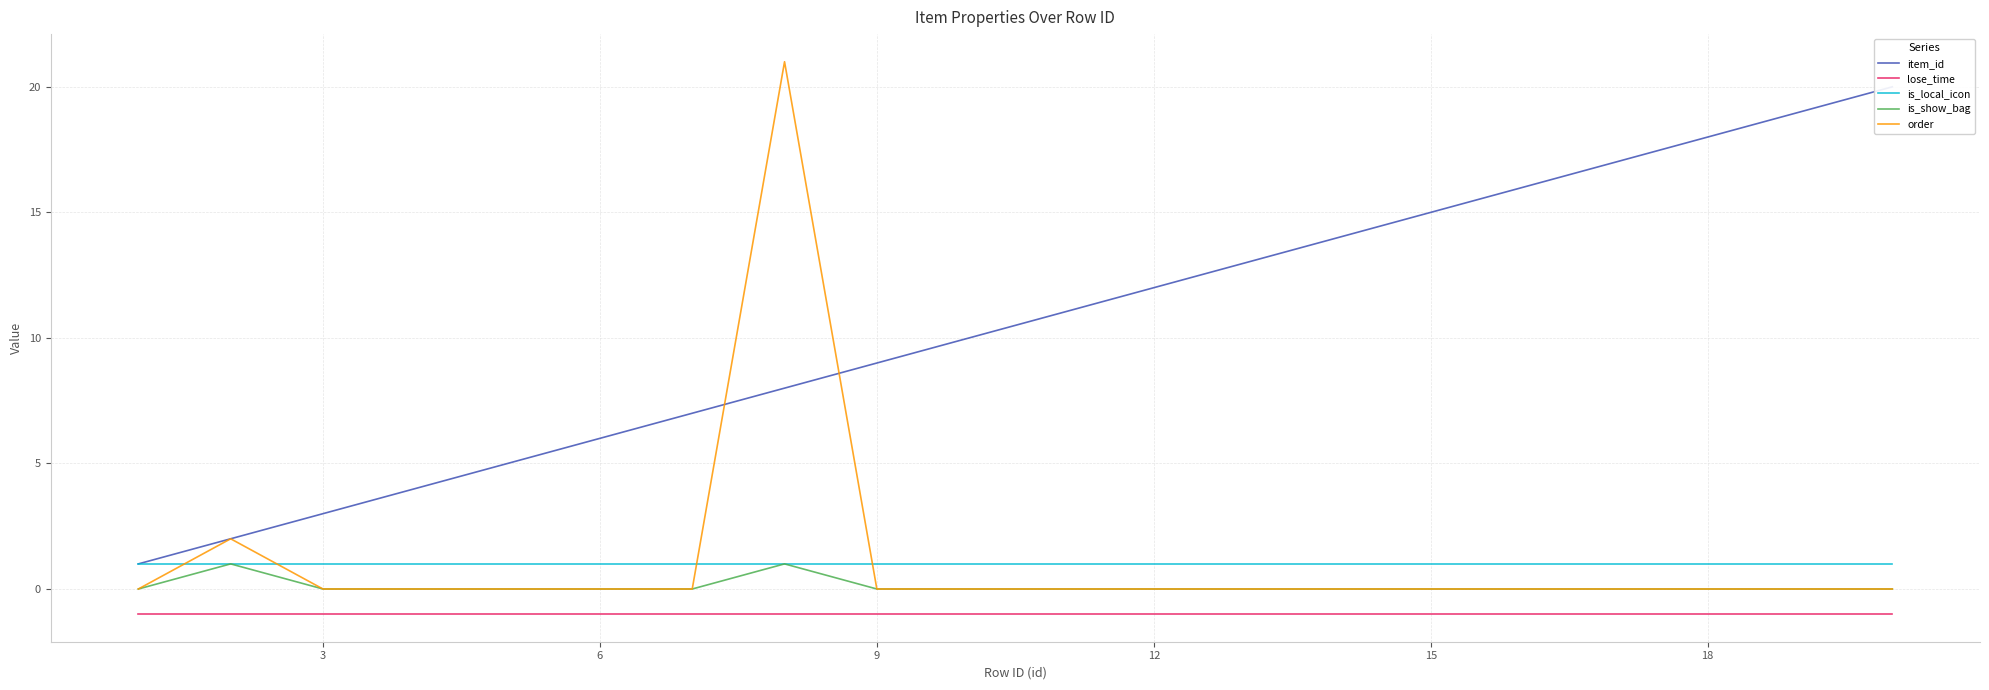

How many lines are shown in the chart?

5